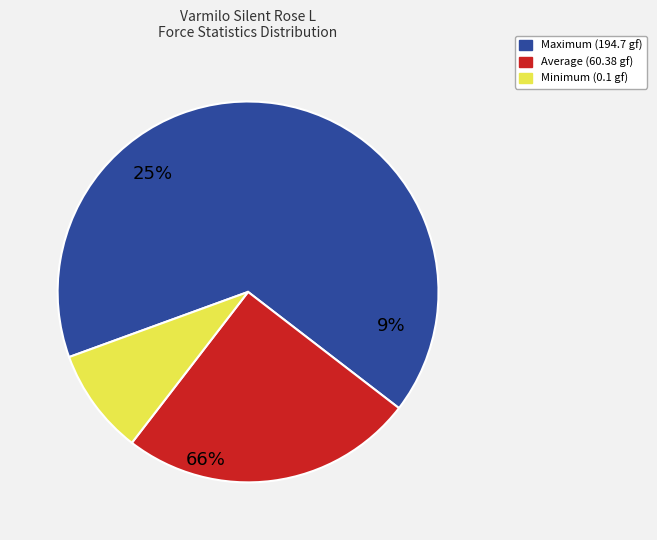

What is the majority slice?

Maximum